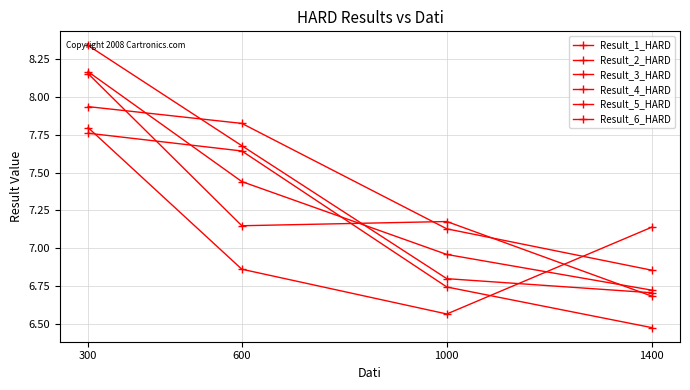

What is the difference between the second highest and minimum values in the Result_1_HARD series?

1.0